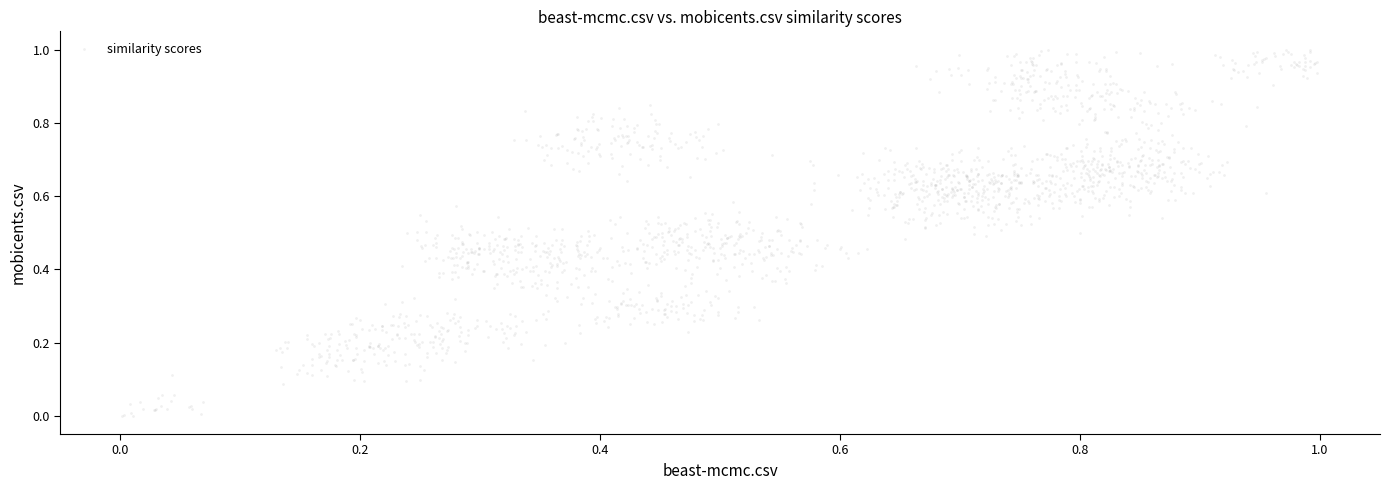

How many data points are displayed?

1792